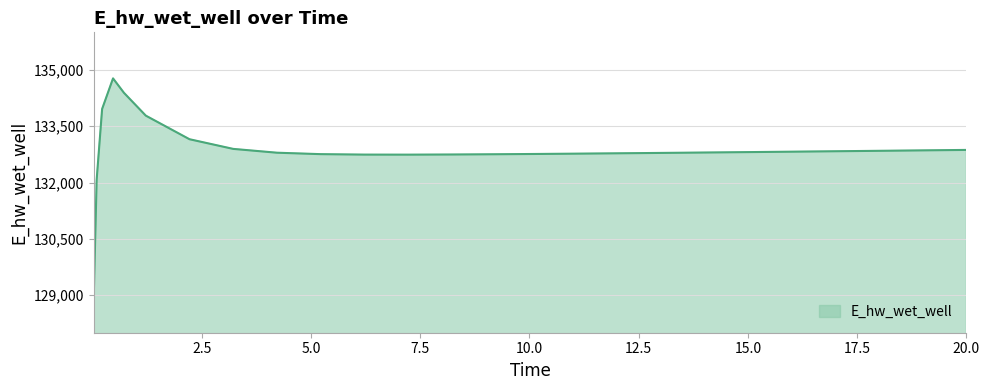

How many values are below 132812?

13